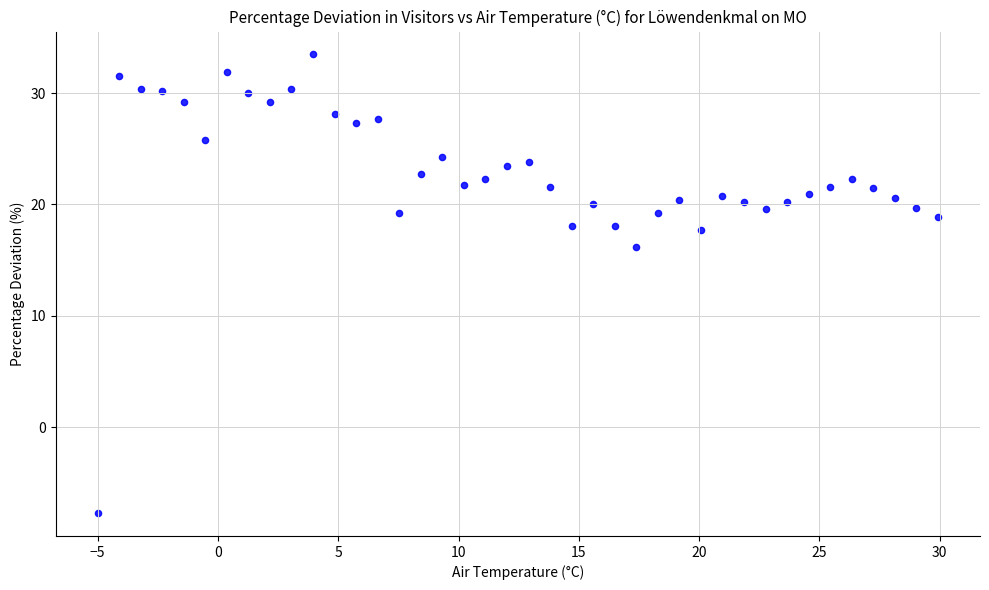

What is the range of Y values (max minus min)?

41.2